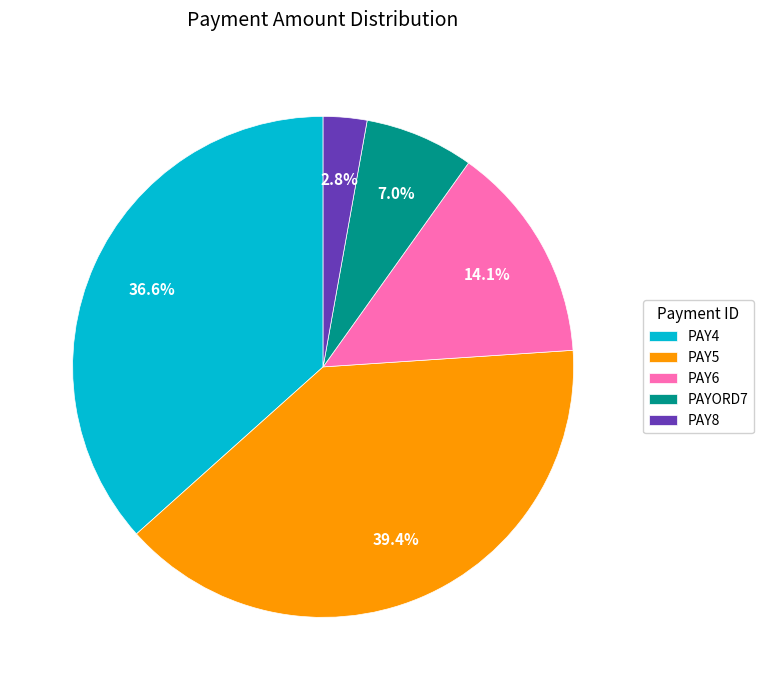

To the nearest percent, what is the difference between the PAY4 and PAY5 slice percentages?

3%